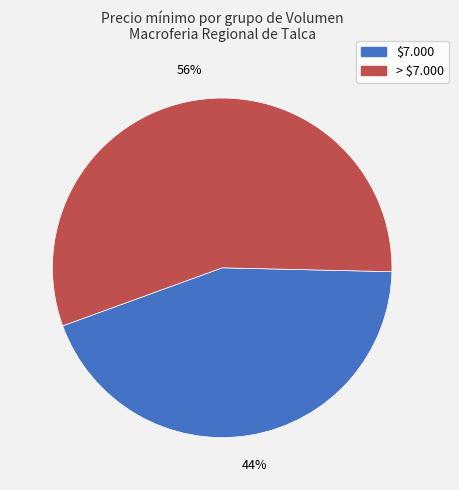

Is there any slice that represents more than half of the pie?

Yes